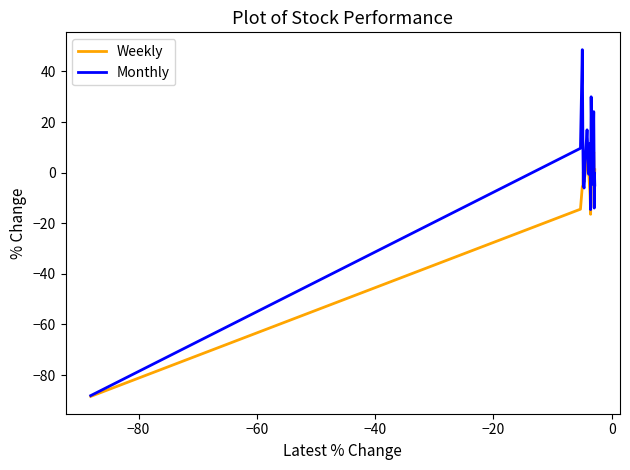

List the series in order of their overall mean, lowest first.

Weekly, Monthly